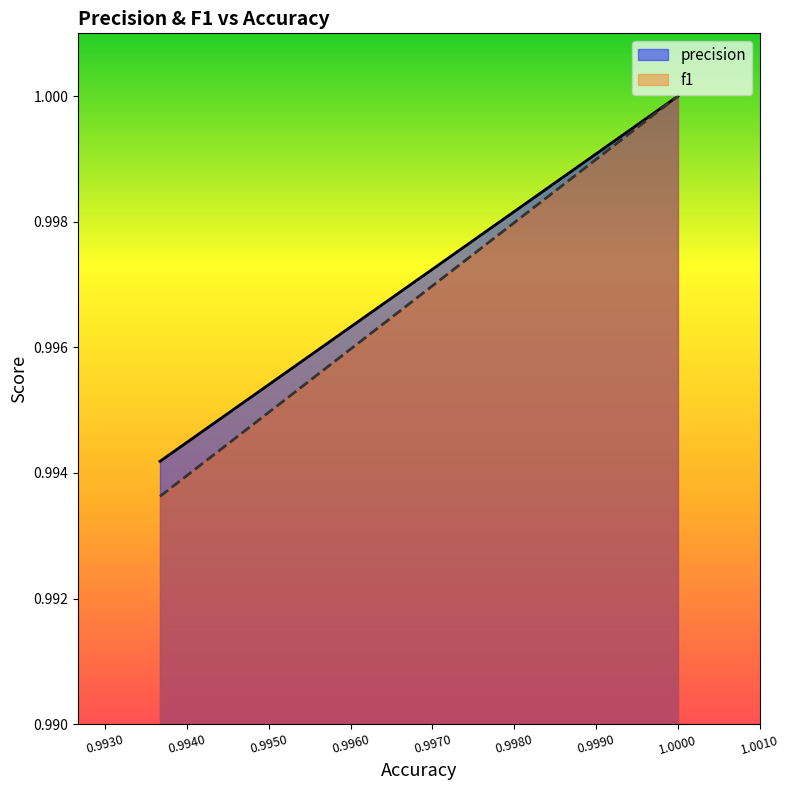

At 1.0, list the series in order from smallest to largest.

precision, f1